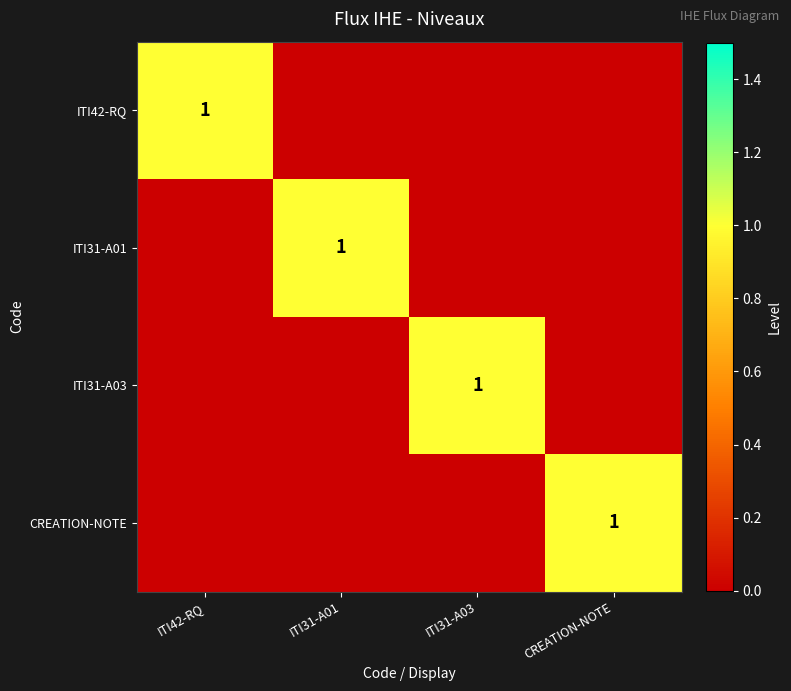

The CREATION-NOTE series shows 0 at CREATION-NOTE. True or false?

False